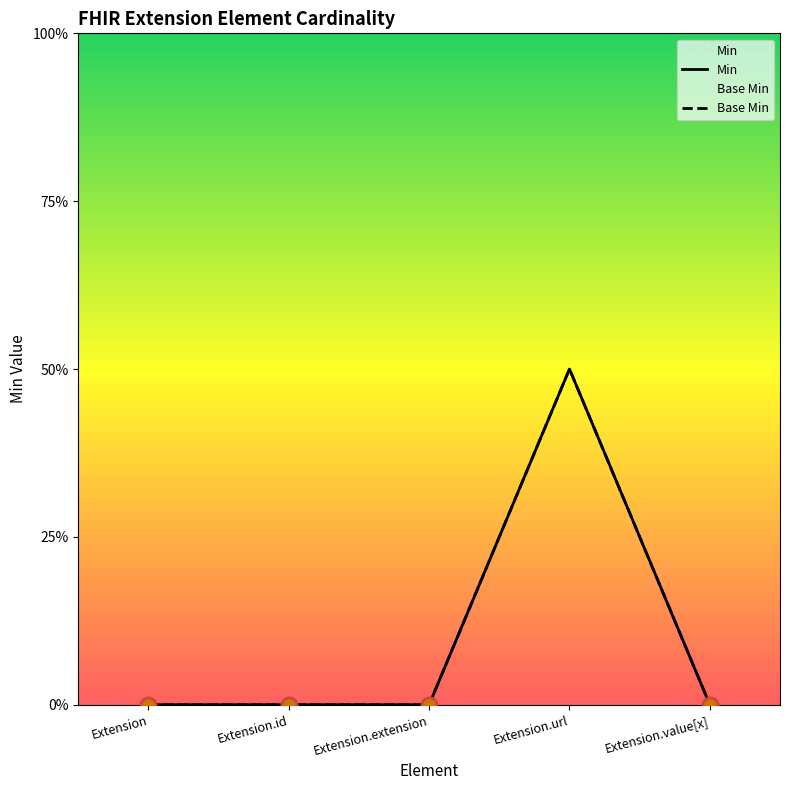

How many data points does each series have?

5